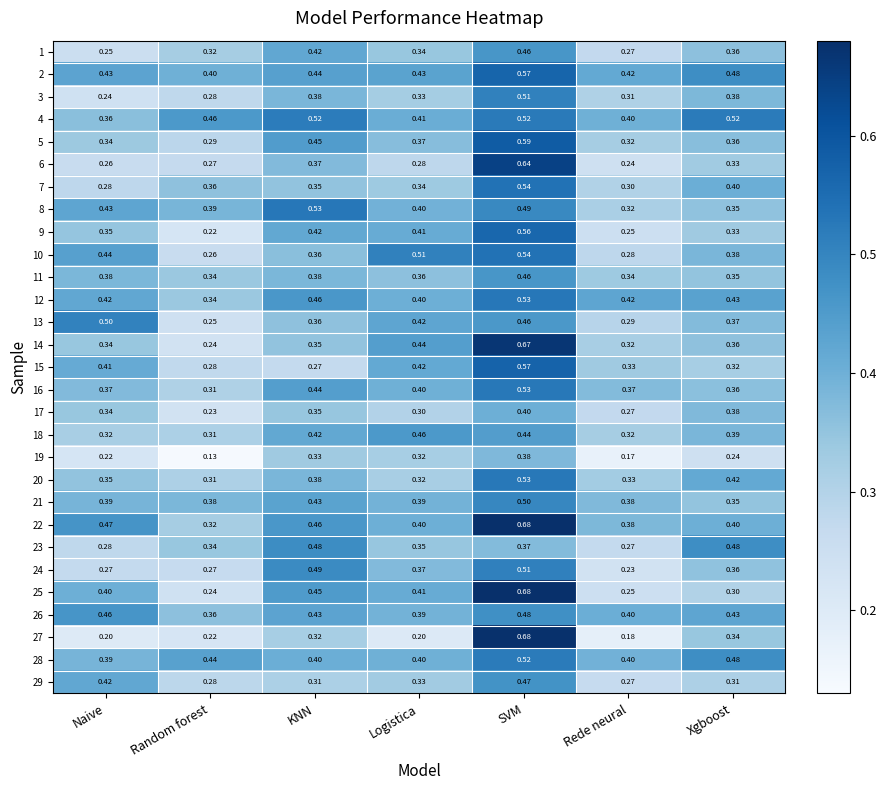

Where is 10 nearest to the value 0?

Random forest